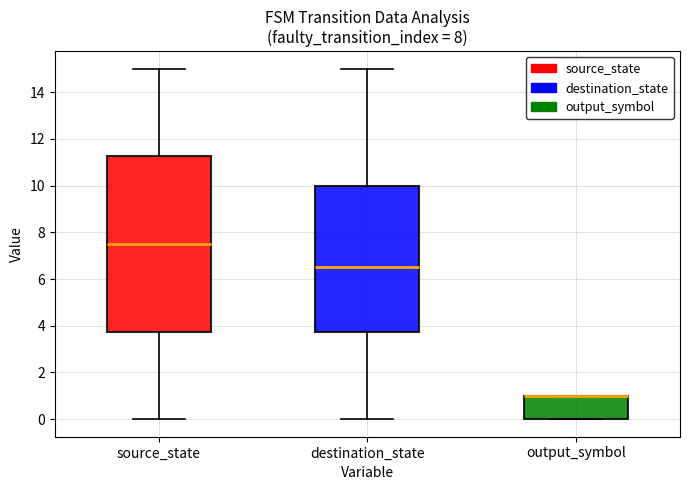

Comparing the boxes themselves (not the whiskers), which one is the tallest?

source_state